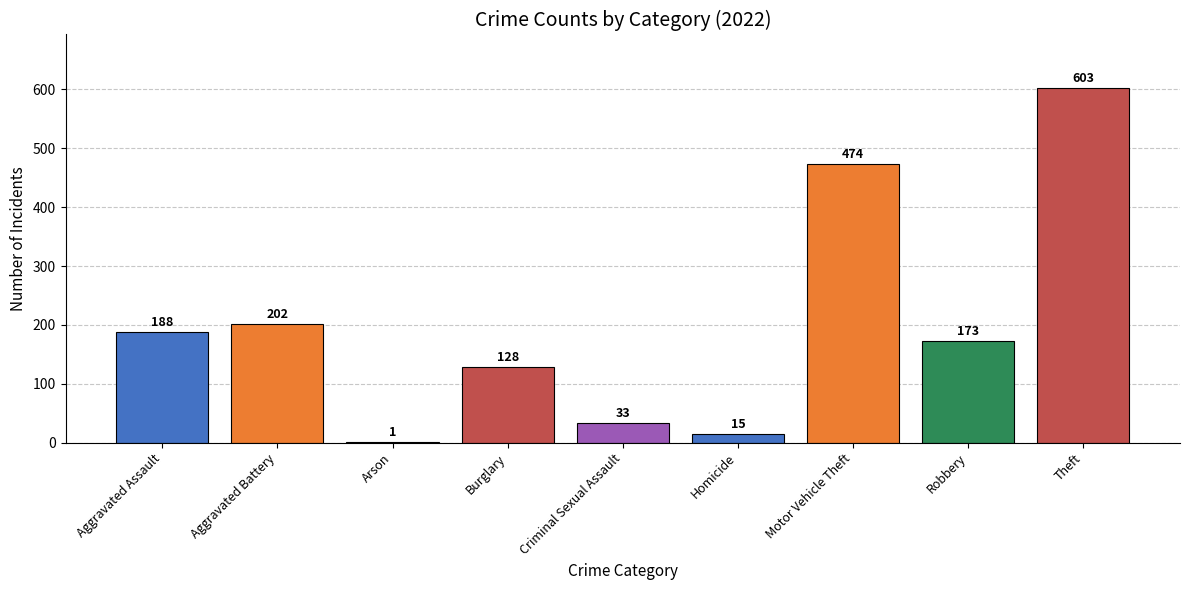

What is the change in value from Criminal Sexual Assault to Robbery?

+140